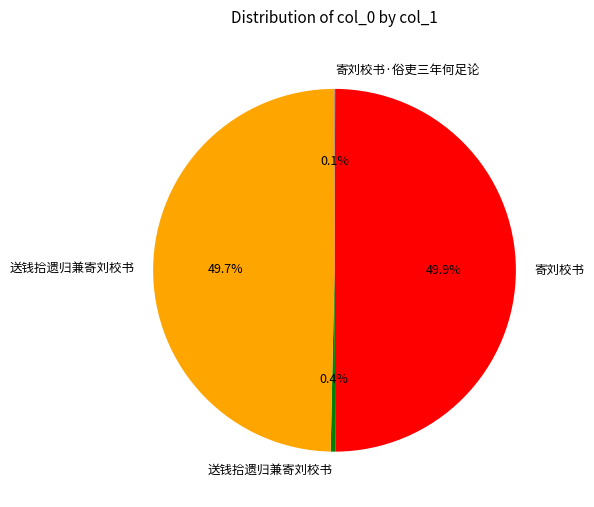

Rank the categories by value from lowest to highest.

寄刘校书·俗吏三年何足论, 送钱拾遗归兼寄刘校书, 送钱拾遗归兼寄刘校书, 寄刘校书